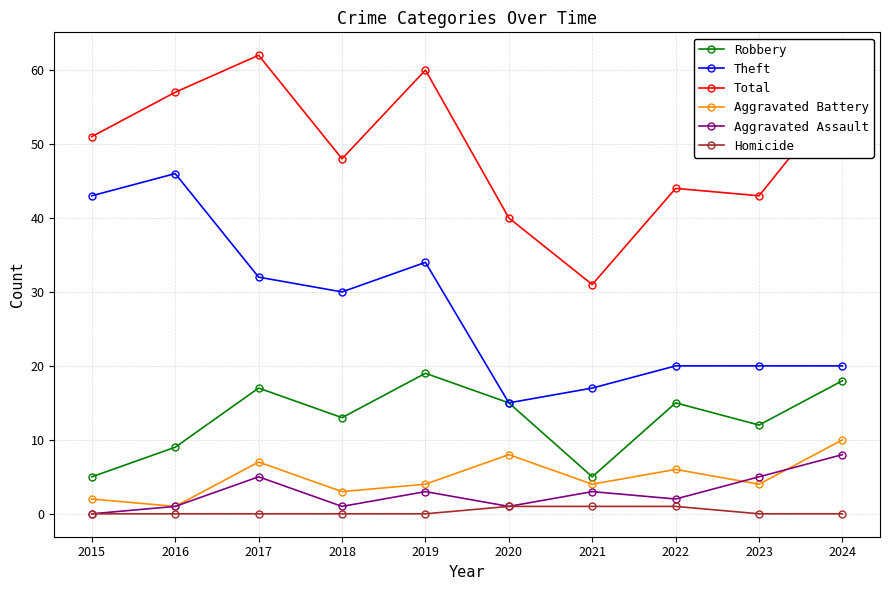

Which series changed the most between 2021 and 2024?

Total